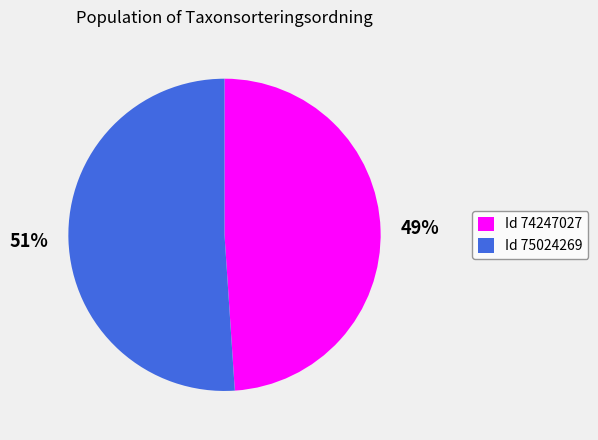

Is there any slice that represents more than half of the pie?

Yes